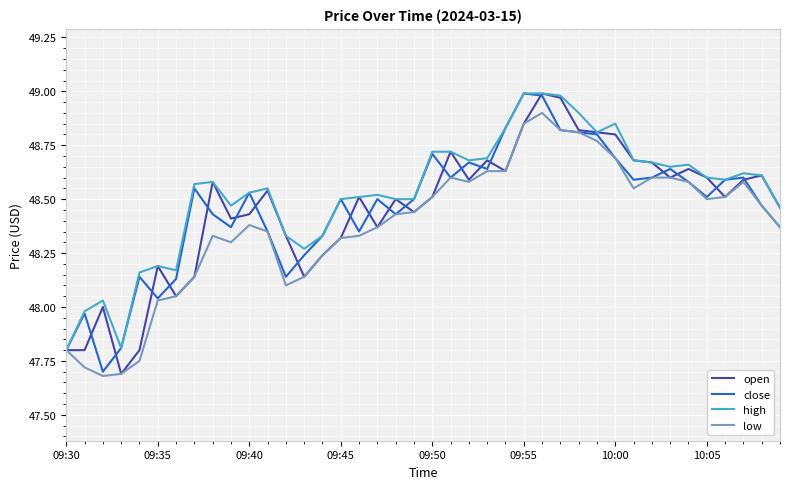

What are all the series names shown in the legend?

open, close, high, low